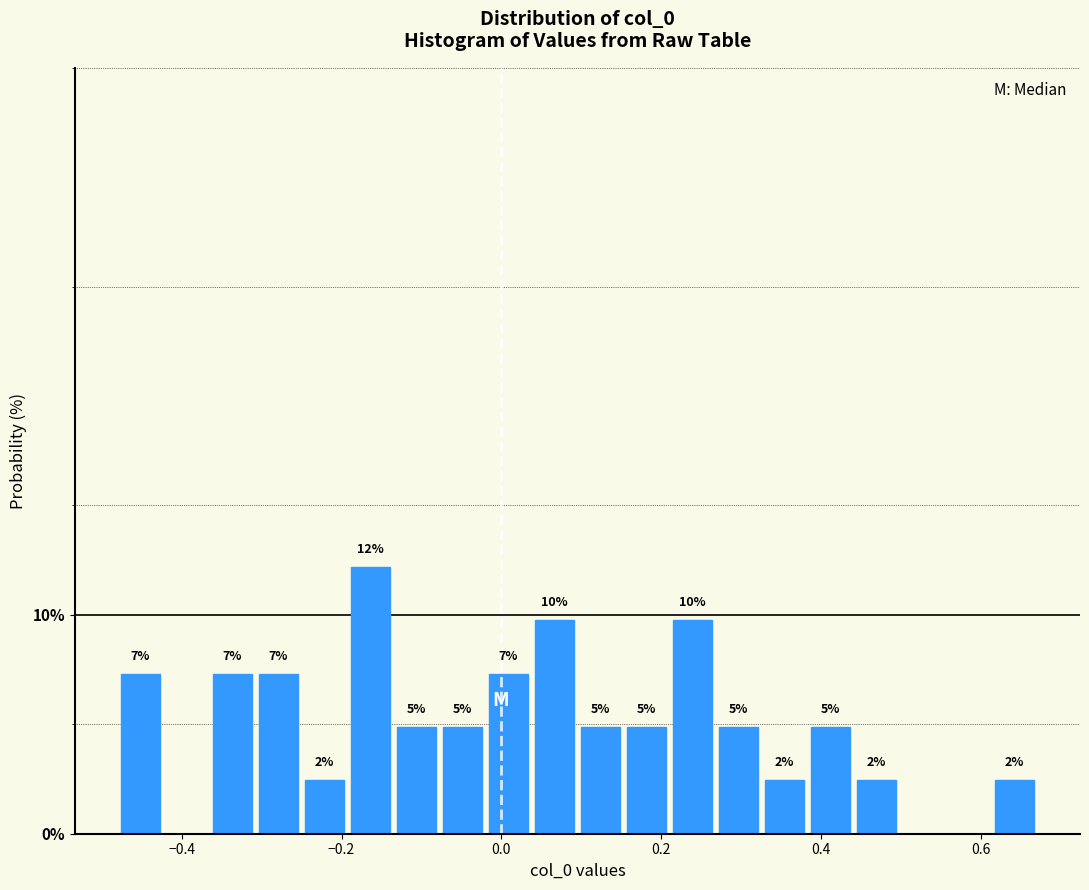

Around what value on the x-axis is the tallest bar? Give the approximate position of its centre, as read against the axis.

-0.16